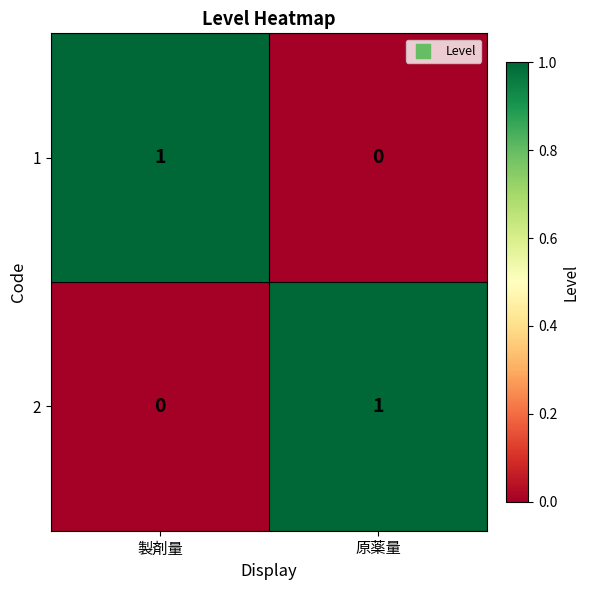

Which category has the highest value in the 1 series?

製剤量